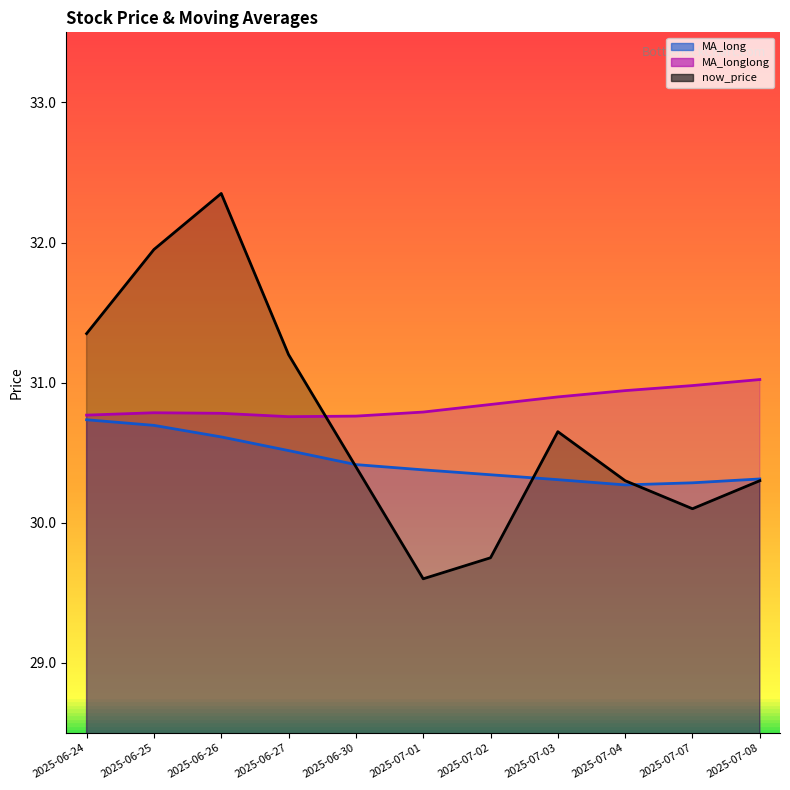

Between 2025-06-24 and 2025-06-27, which series saw the biggest shift?

MA_long